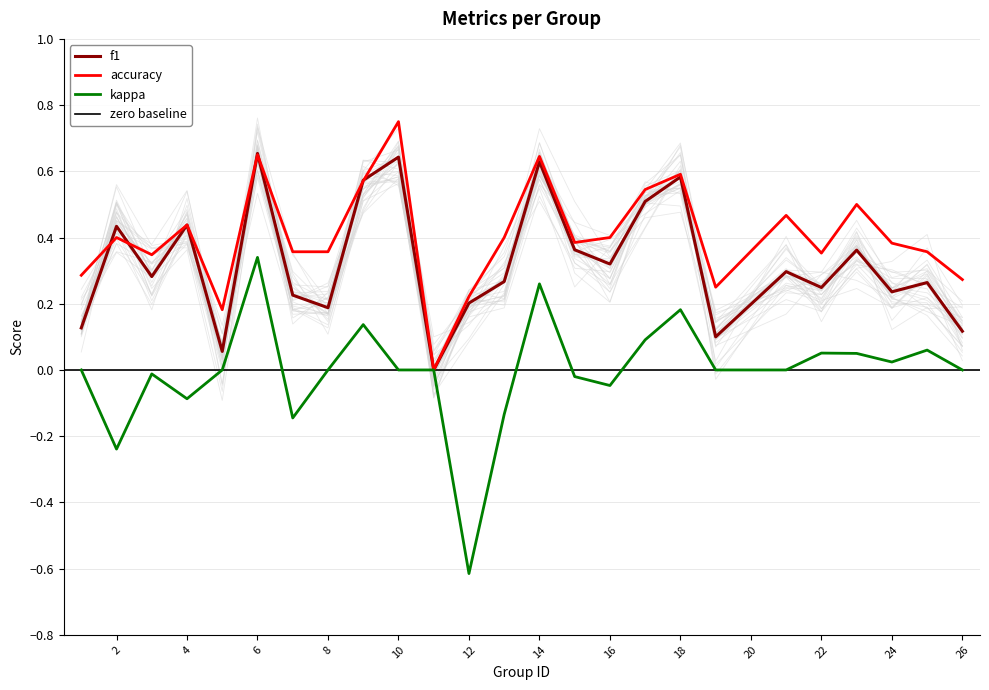

Is it true that accuracy equals 0.8 at 4?

False